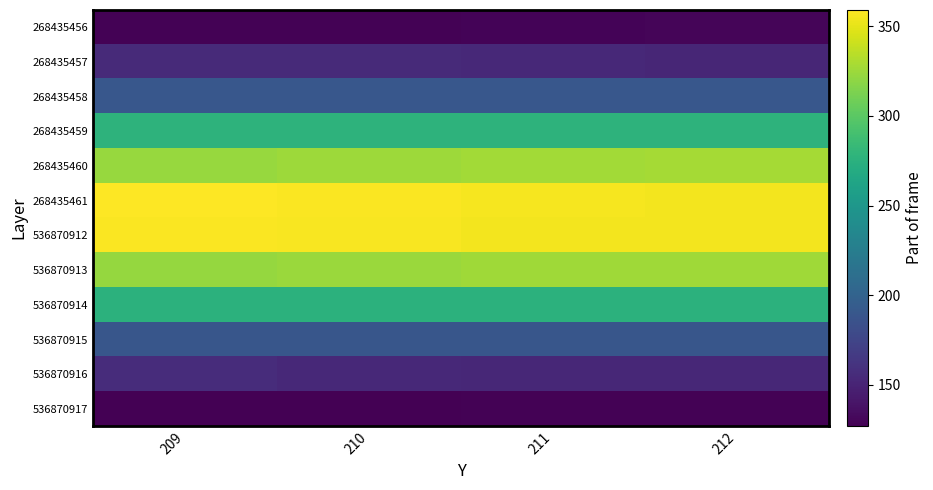

What is the minimum value shown in the chart?

127